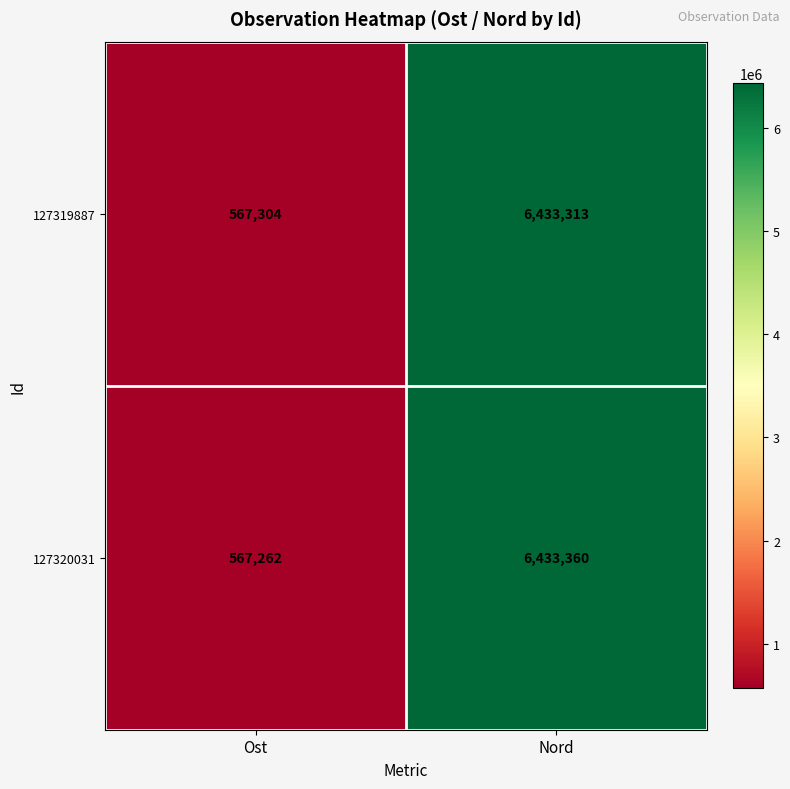

Rank the series at Nord from lowest to highest value.

127319887, 127320031